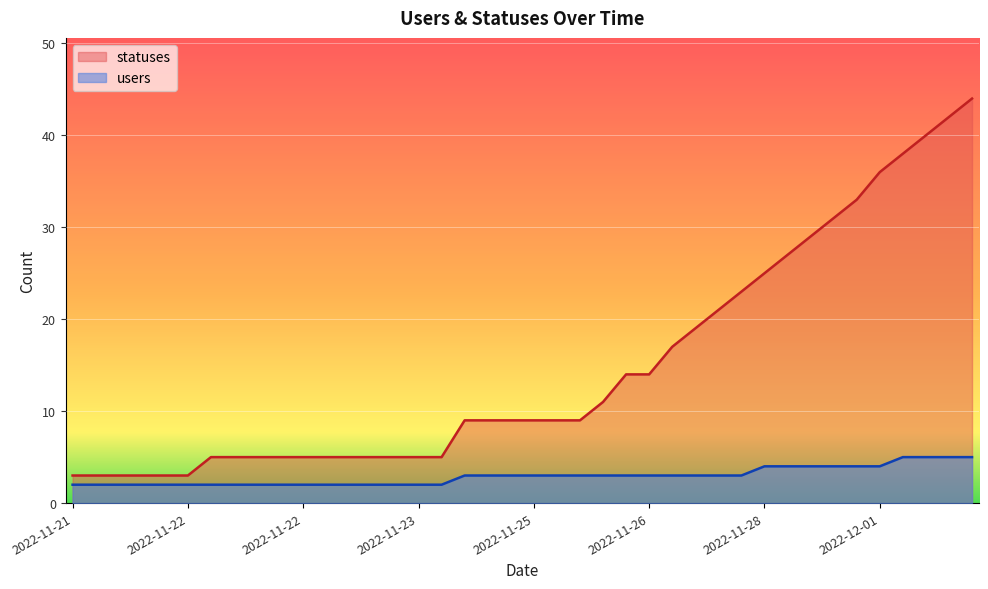

What is the total value across all series at 2022-11-22?

5